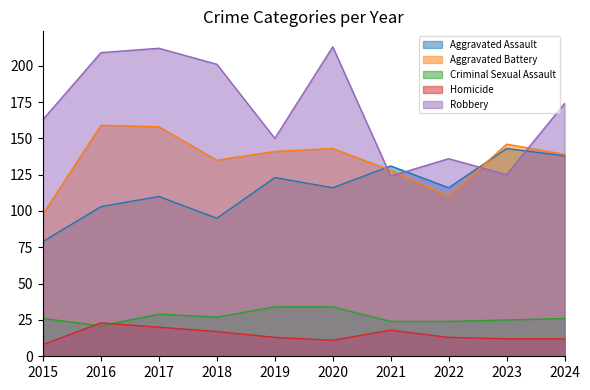

Which series changed the most between 2018 and 2021?

Robbery